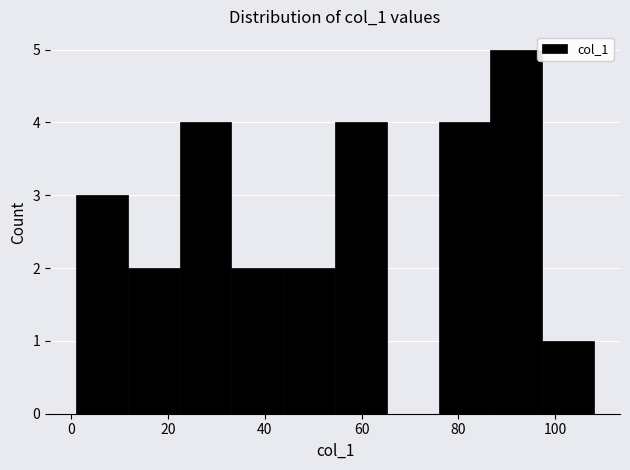

Over which range of the x-axis is the bar tallest?

86 to 98